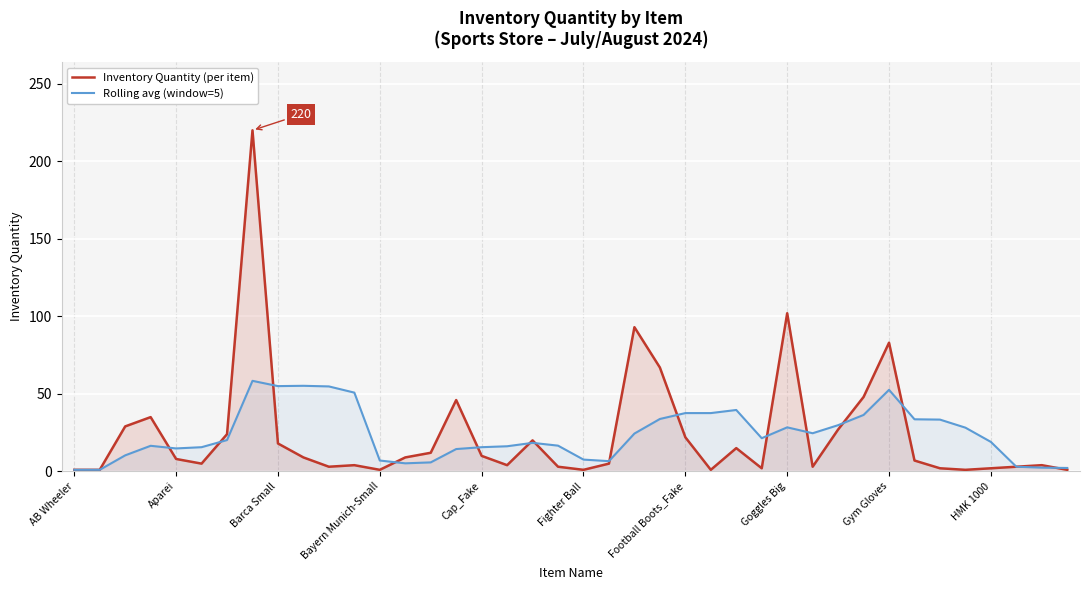

Between 25 and 21, which is larger?

21